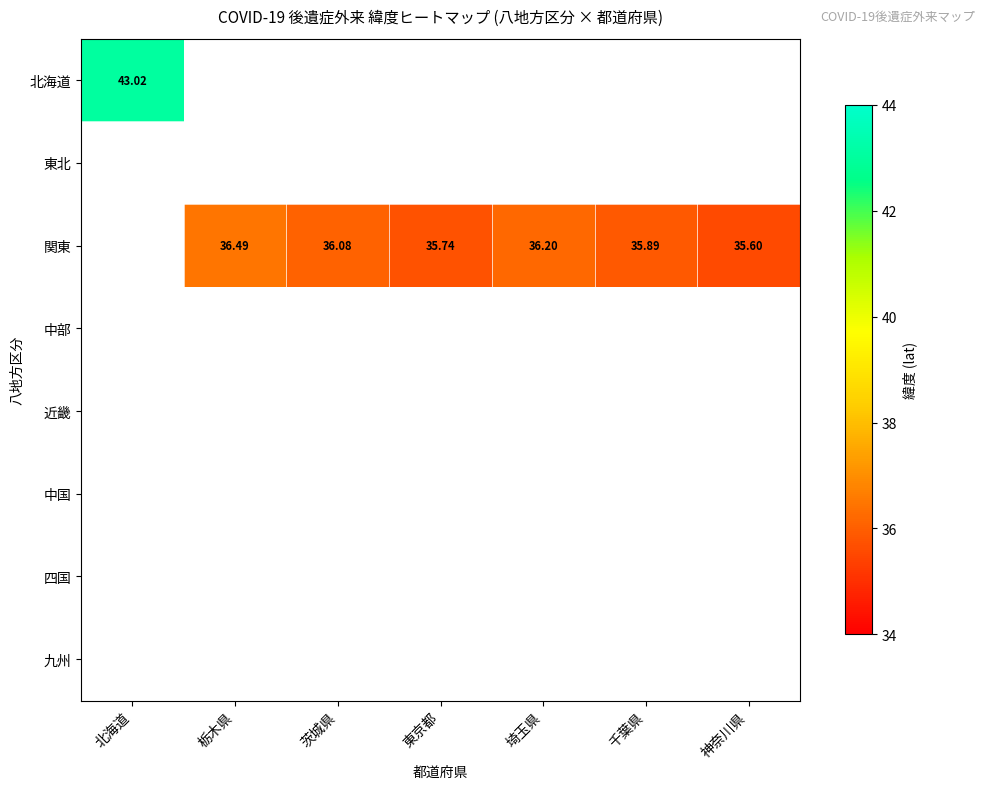

List the series in order of their peak value, highest first.

北海道, 東北, 関東, 中部, 近畿, 中国, 四国, 九州